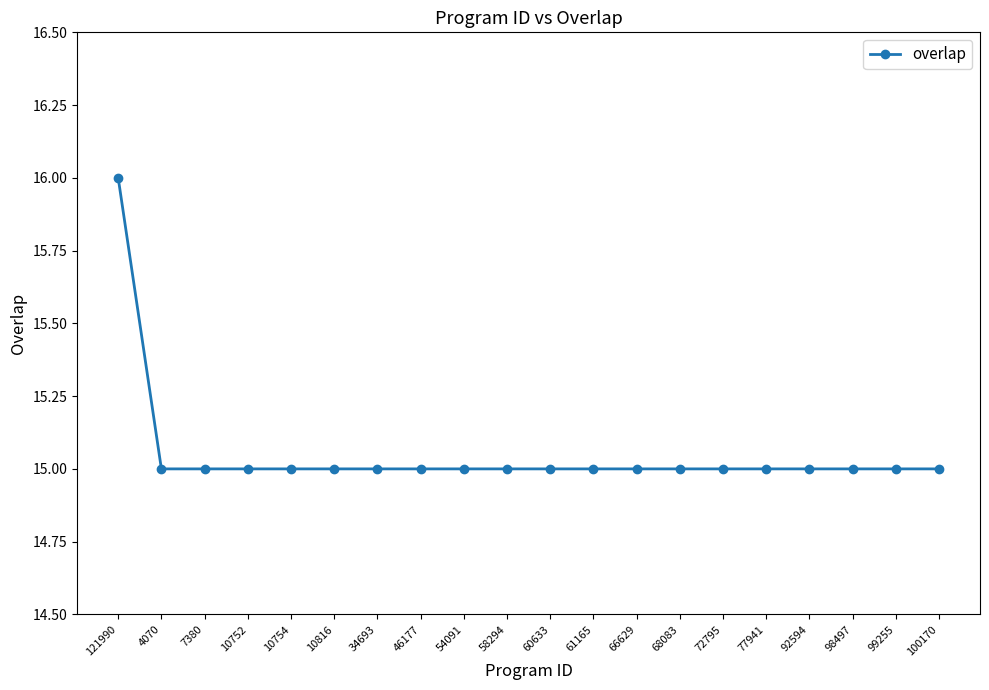

Read the value at 68083.

15